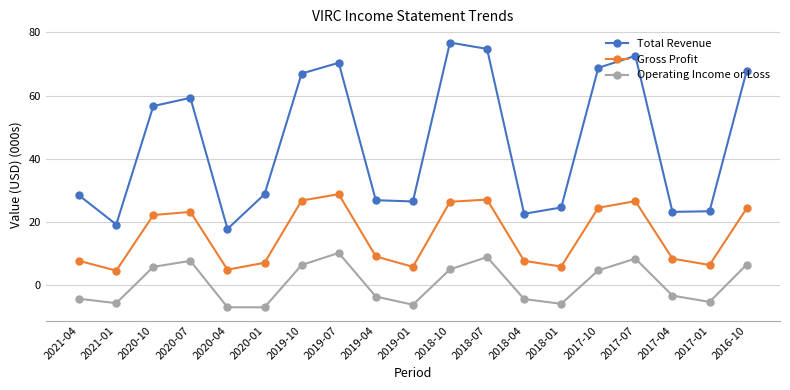

What is the total value across all series at 2019-01?

26.1